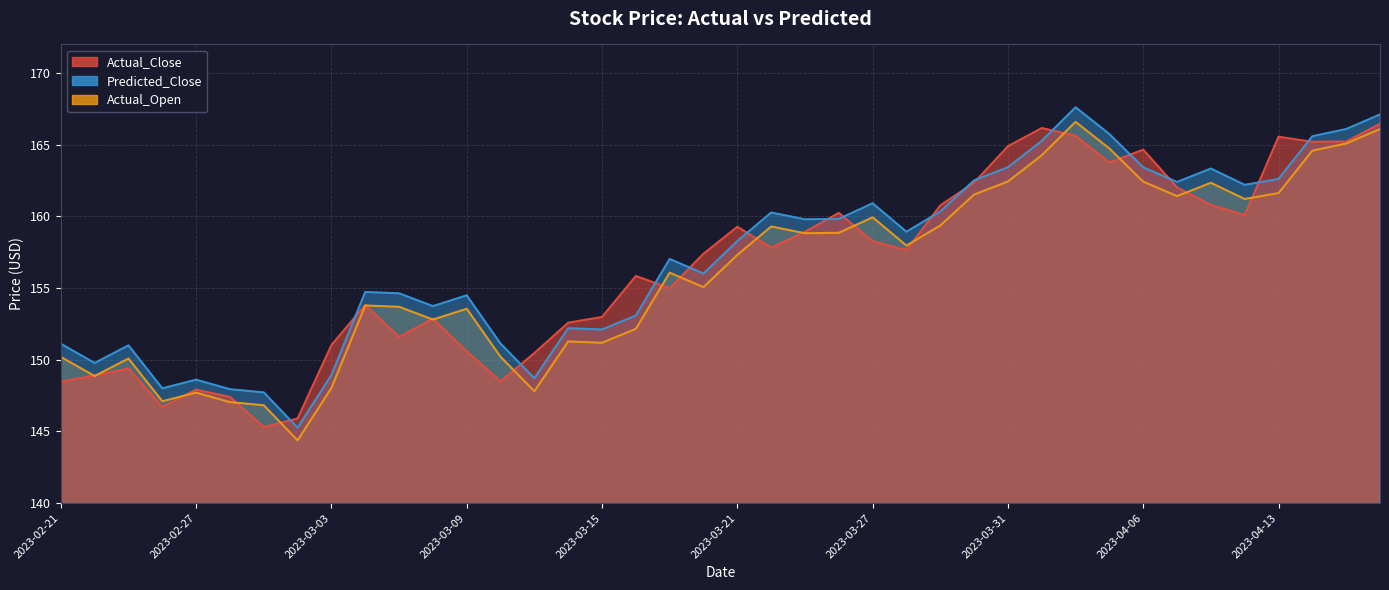

At which label does Predicted_Close first exceed 158?

2023-03-21